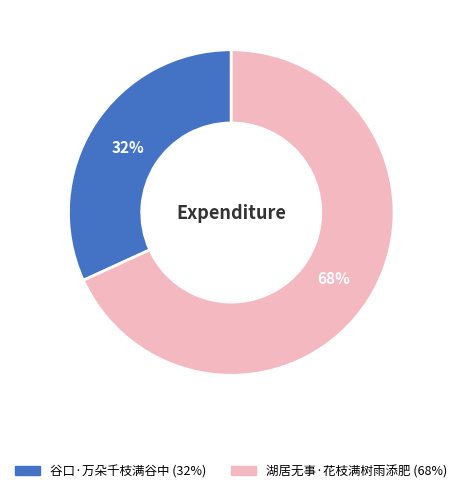

What is the majority slice?

湖居无事·花枝满树雨添肥